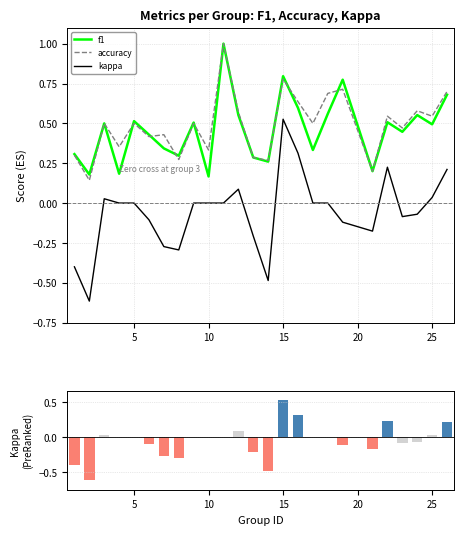

Which series has the largest total across all categories?

accuracy